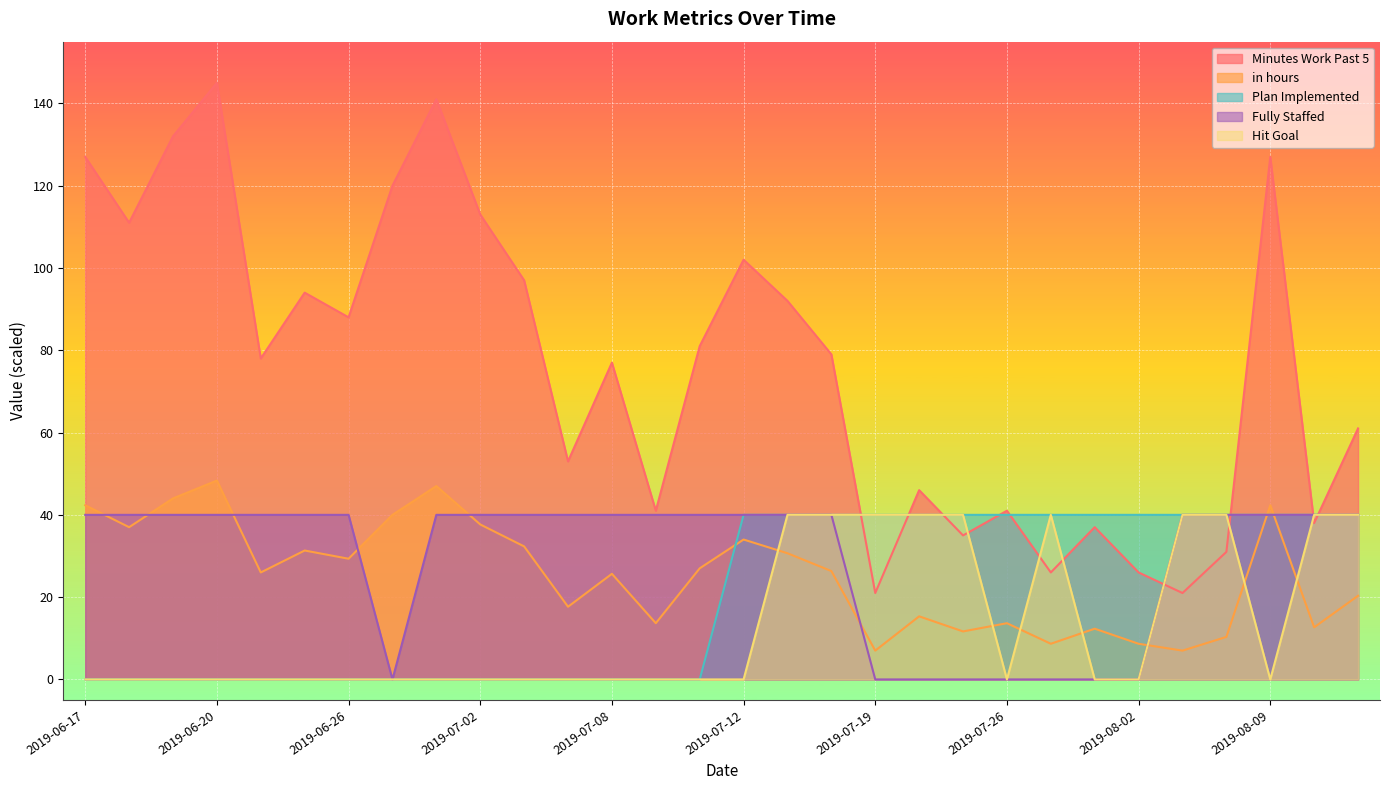

Which series changed the most between 2019-06-26 and 2019-07-02?

Minutes Work Past 5